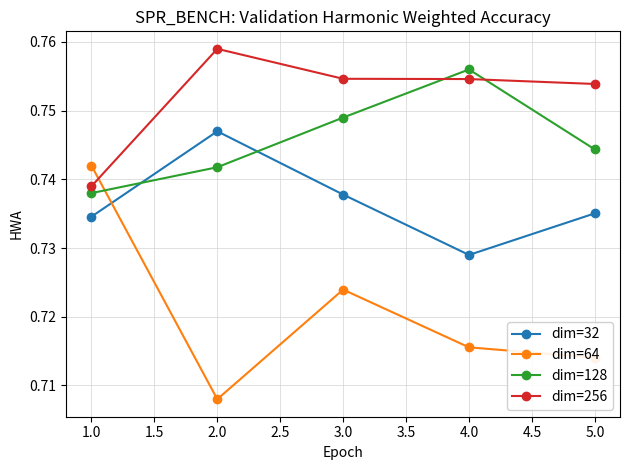

How many dim=128 values are between 0 and 1?

5